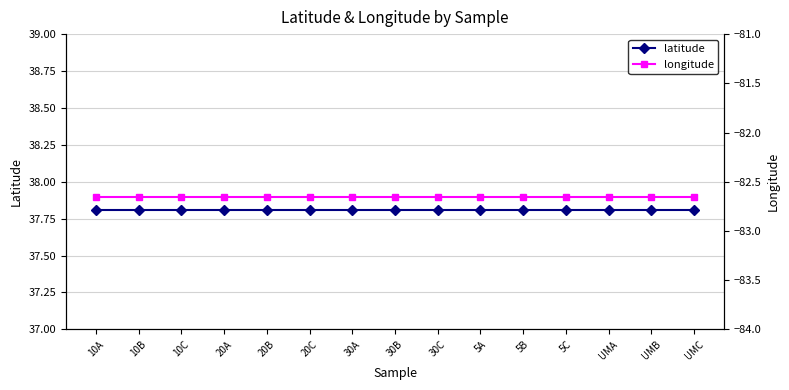

What is the sum of the longitude values at 30B and 5B?

-165.3